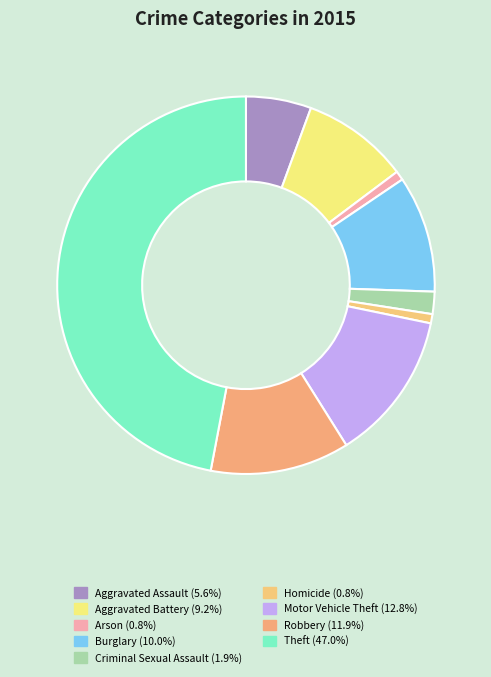

To the nearest percent, what portion does Arson represent?

1%